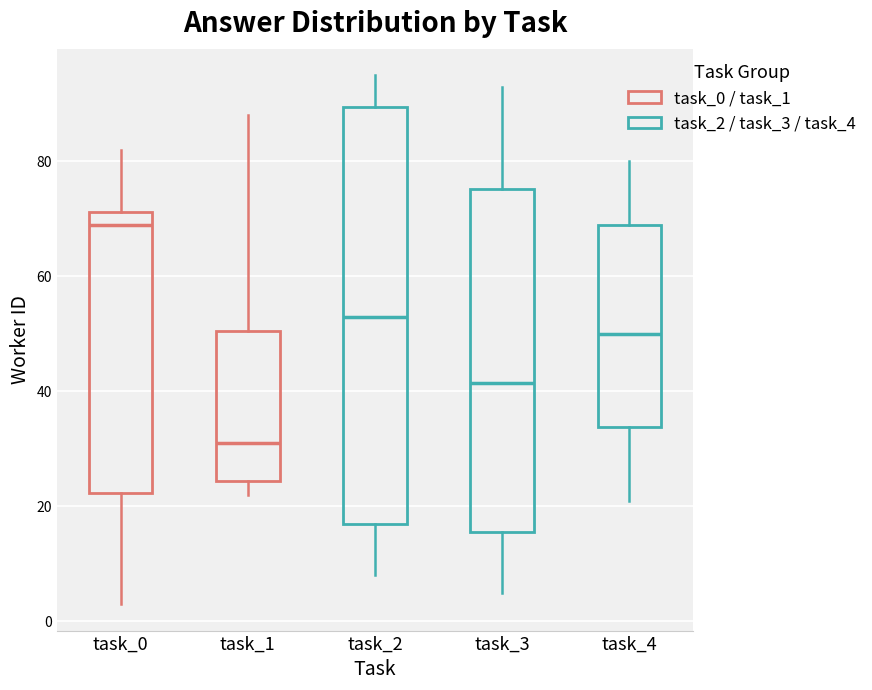

Where does the lower whisker of the box for task_1 end on the y-axis? The values are not printed on the chart, so give them approximately, as read against the axis.

22